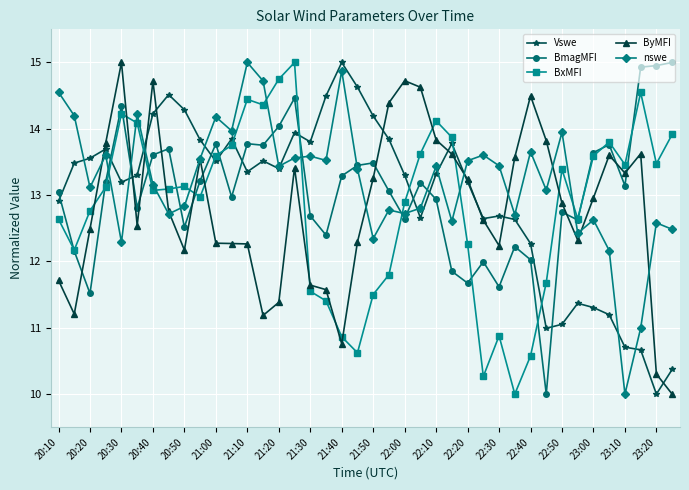

Does the chart display data point markers on the line(s)?

Yes